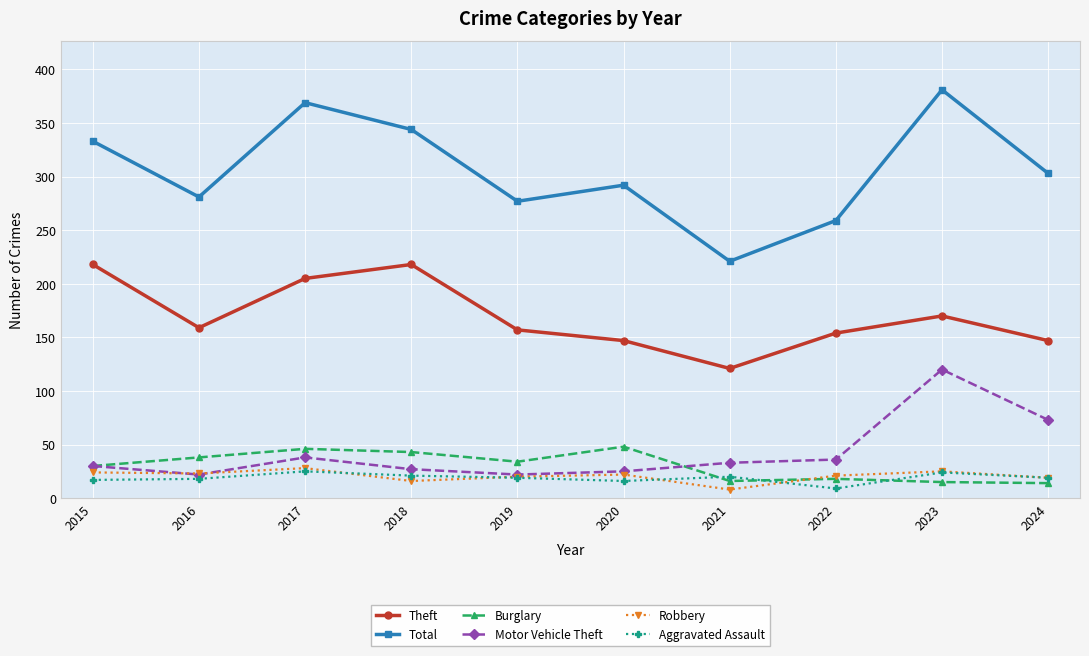

How many data points in Total are less than 303?

5